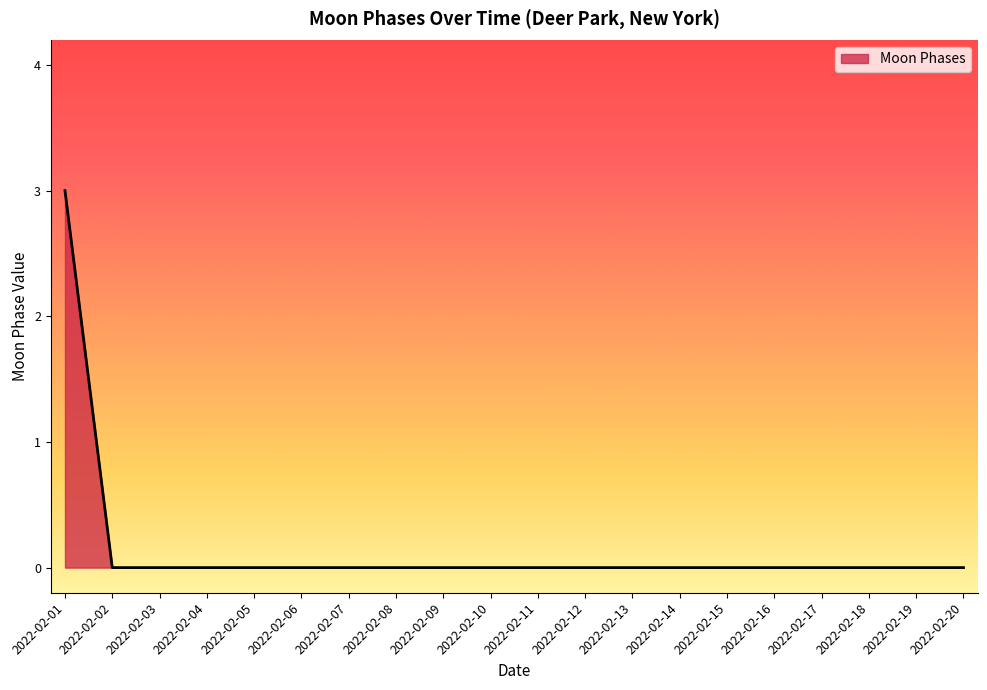

What is the difference between the maximum and minimum values?

3